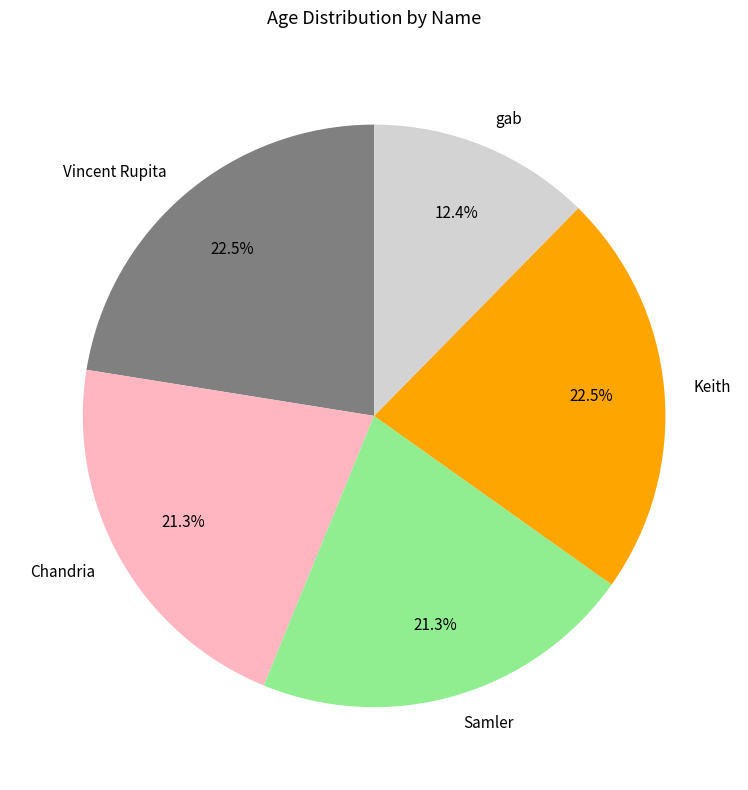

Does Vincent Rupita account for over 50% of the chart?

No